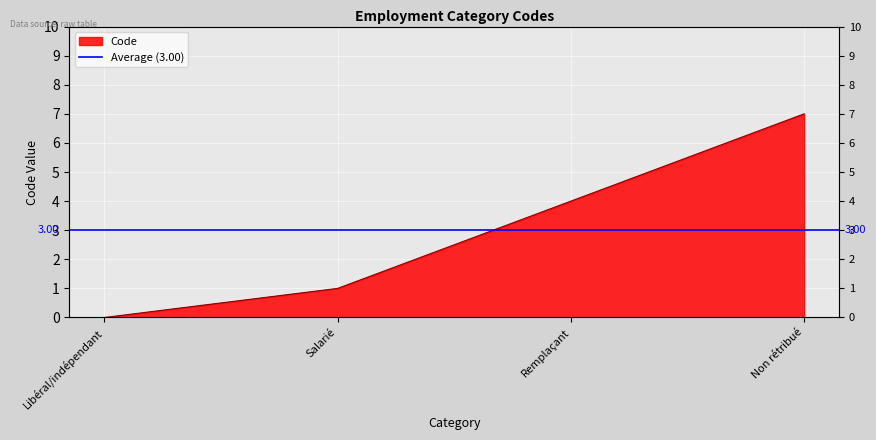

What is the label of the 4th point from the left?

Non rétribué